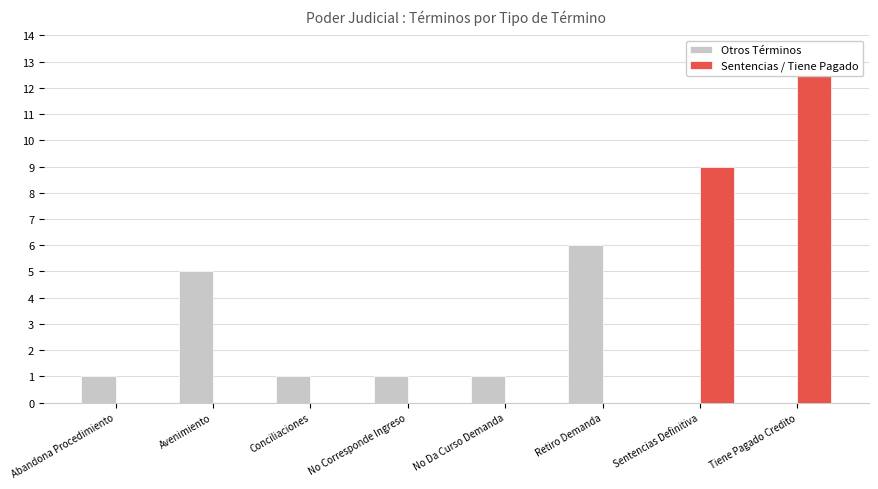

The value of Otros Términos at Avenimiento is 5. True or false?

True